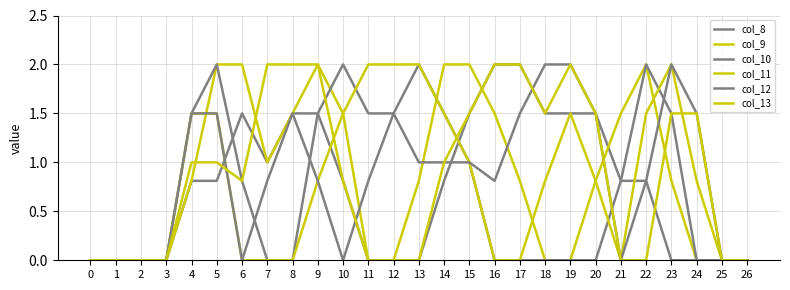

Reading right to left, list all the values displayed in this chart.

col_8: 0.0	0.0	0.0	0.0	0.8	0.8	1.5	1.5	1.5	2.0	2.0	1.5	0.8	0.0	0.0	0.0	0.8	1.5	1.5	1.0	1.5	0.8	0.8	0.0	0.0	0.0	0.0
col_9: 0.0	0.0	0.0	0.8	2.0	1.5	0.8	0.0	0.0	0.8	1.5	2.0	2.0	0.8	0.0	0.0	1.5	2.0	1.5	1.0	2.0	2.0	0.8	0.0	0.0	0.0	0.0
col_10: 0.0	0.0	0.0	1.5	2.0	0.8	0.0	0.0	0.0	0.0	0.0	1.0	1.5	2.0	1.5	1.5	2.0	1.5	0.0	0.0	0.8	2.0	1.5	0.0	0.0	0.0	0.0
col_11: 0.0	0.0	0.8	2.0	1.5	0.0	0.8	1.5	0.8	0.0	0.0	1.0	1.5	2.0	2.0	2.0	1.5	0.8	0.0	0.0	0.0	1.5	1.5	0.0	0.0	0.0	0.0
col_12: 0.0	0.0	1.5	2.0	0.8	0.0	1.5	2.0	2.0	1.5	0.8	1.0	1.0	1.0	1.5	0.8	0.0	0.8	1.5	0.8	0.0	1.5	1.5	0.0	0.0	0.0	0.0
col_13: 0.0	0.0	1.5	1.5	0.0	0.0	1.5	2.0	1.5	2.0	2.0	1.5	1.0	0.0	0.0	0.0	0.8	2.0	2.0	2.0	0.8	1.0	1.0	0.0	0.0	0.0	0.0